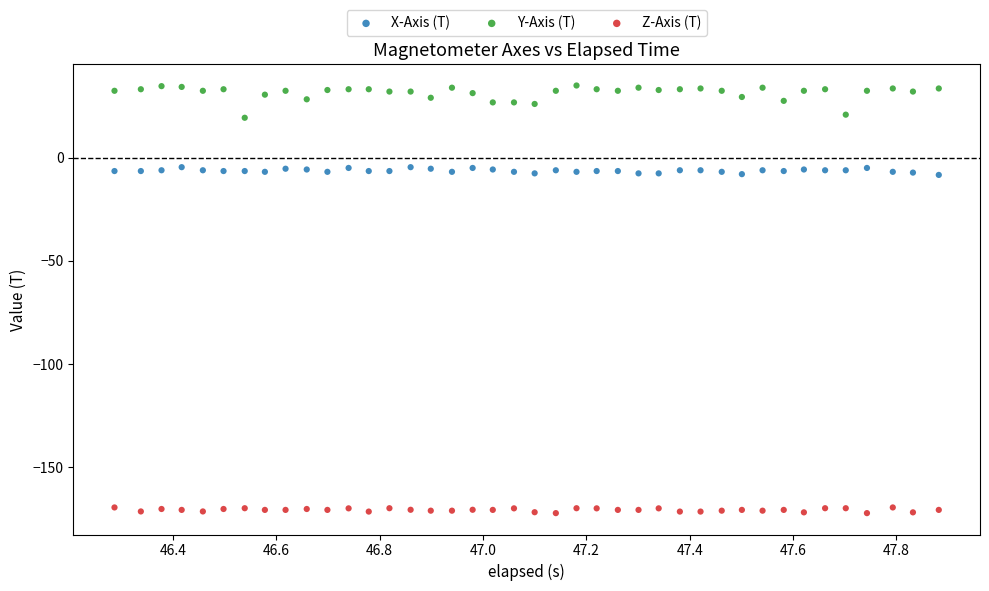

Which series reaches the minimum Y coordinate?

Z-Axis (T)